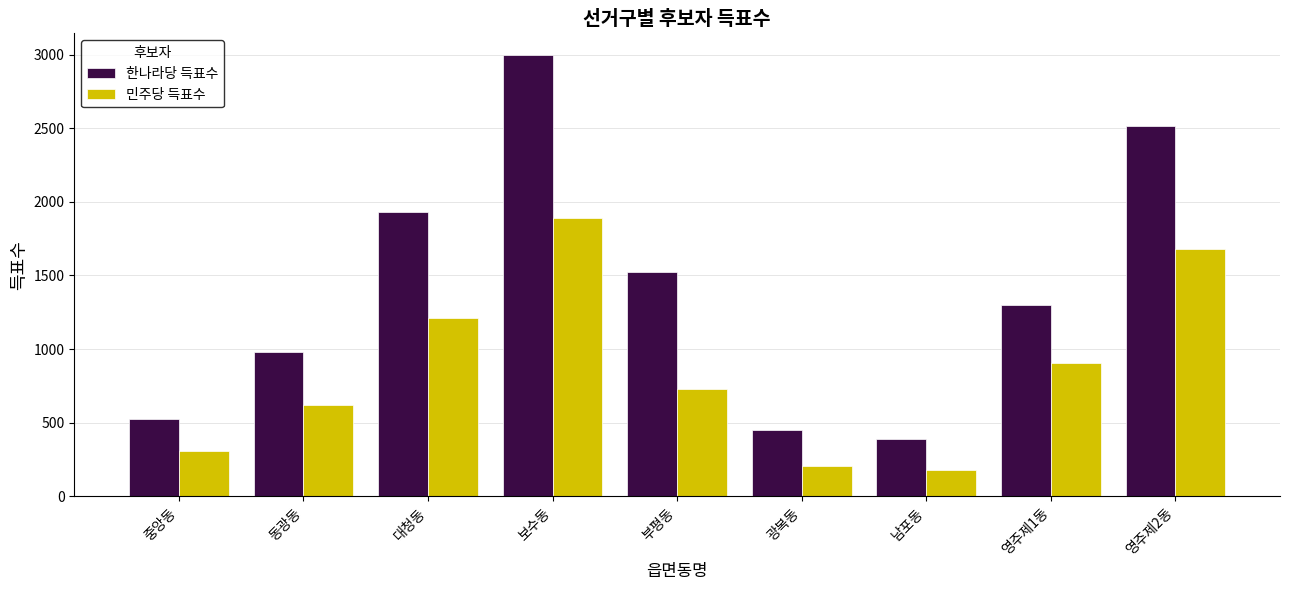

Where does the 한나라당 득표수 series first go above 1300?

대청동